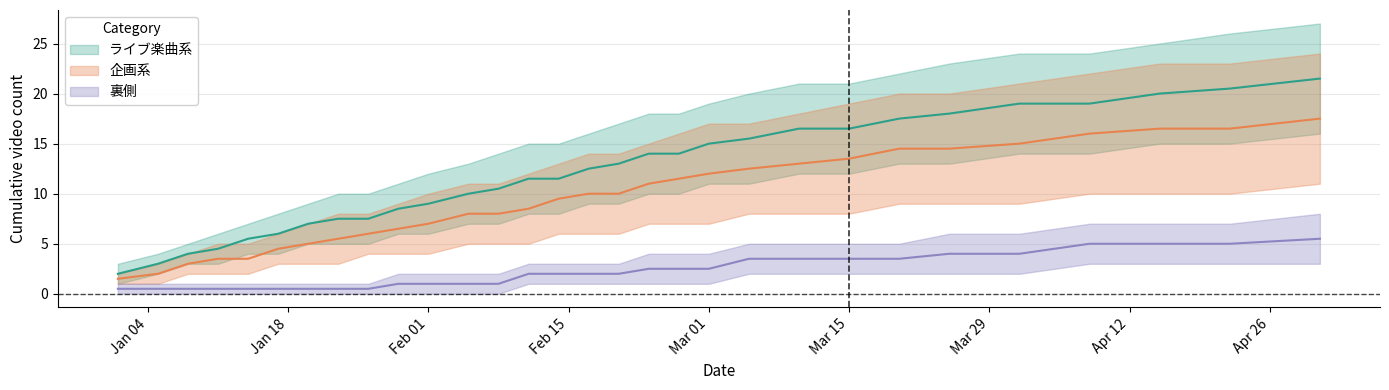

What is the label of the 21st point from the right?

2022-01-29